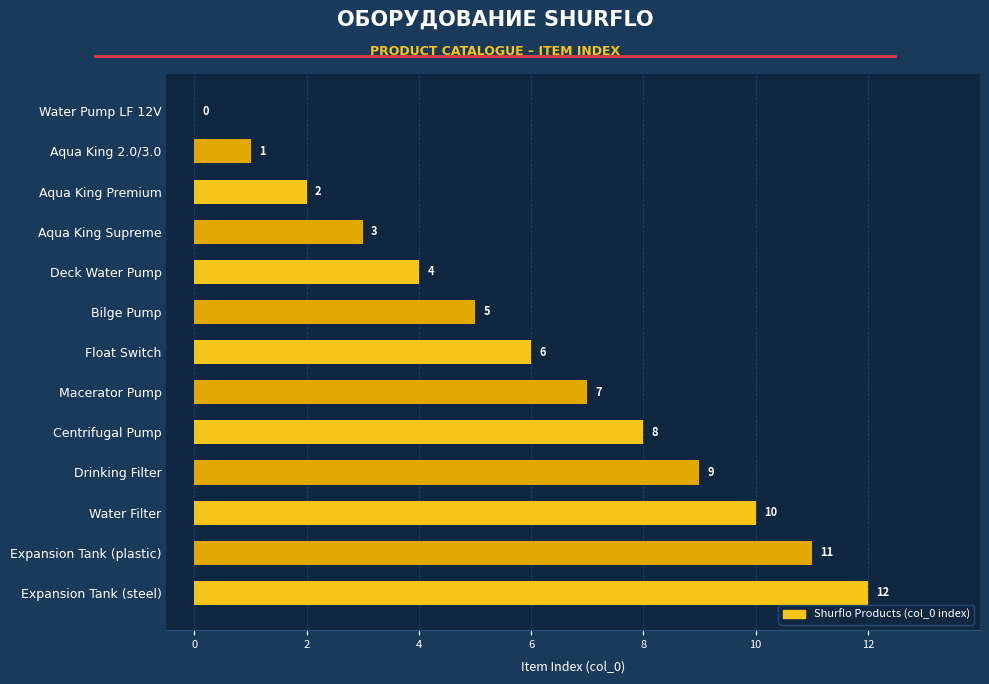

What is the sum of all values?

78